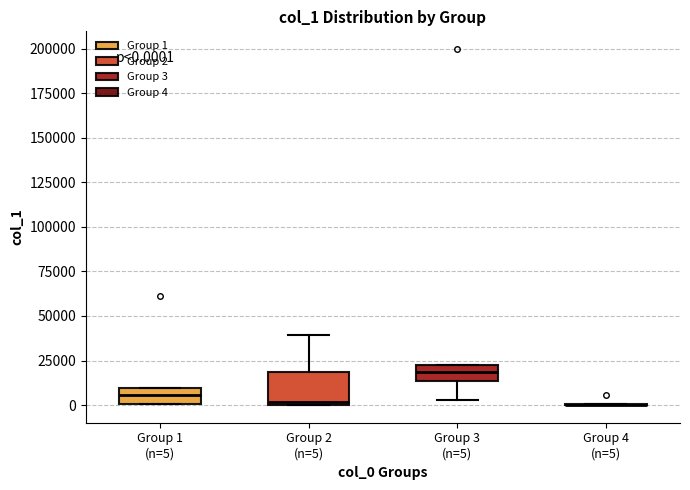

Comparing the boxes themselves (not the whiskers), which one is the tallest?

Group 2 (n=5)